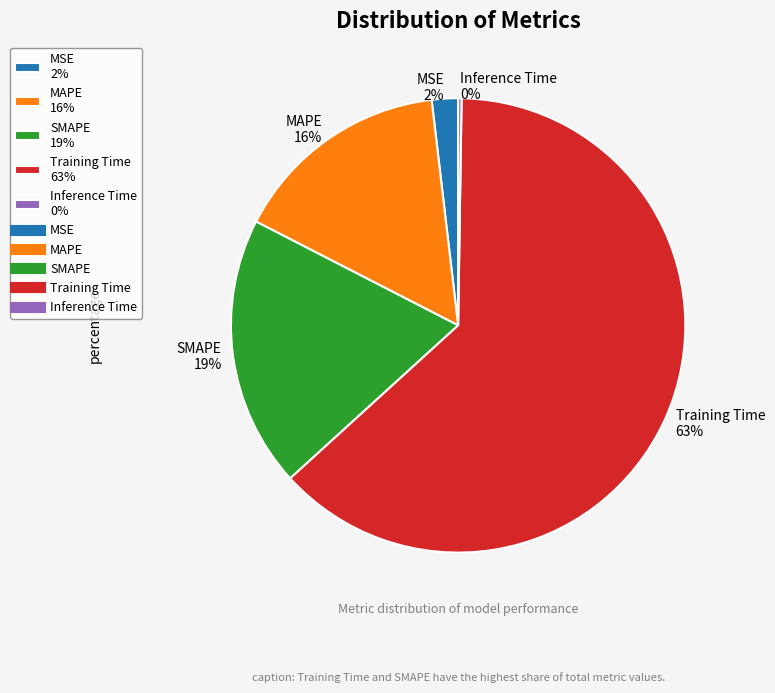

What percentage is the Training Time slice, to the nearest percent?

63%